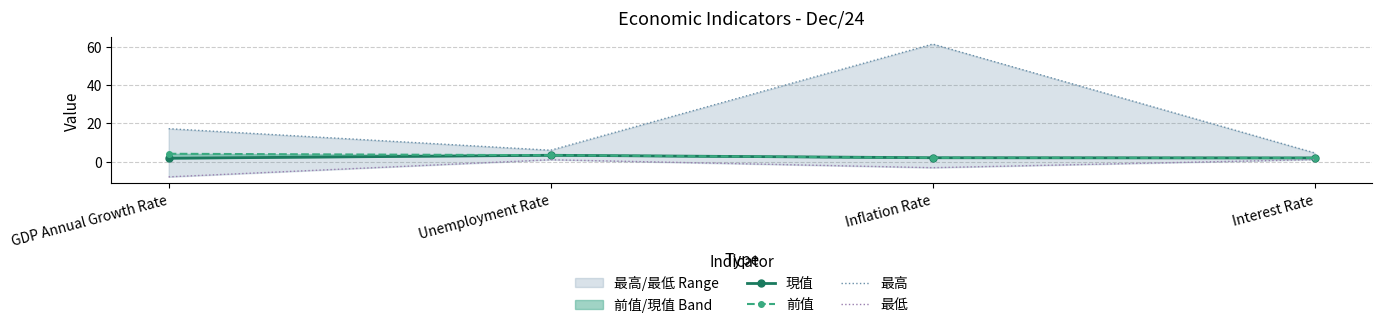

What is the maximum value shown in the chart?

61.5